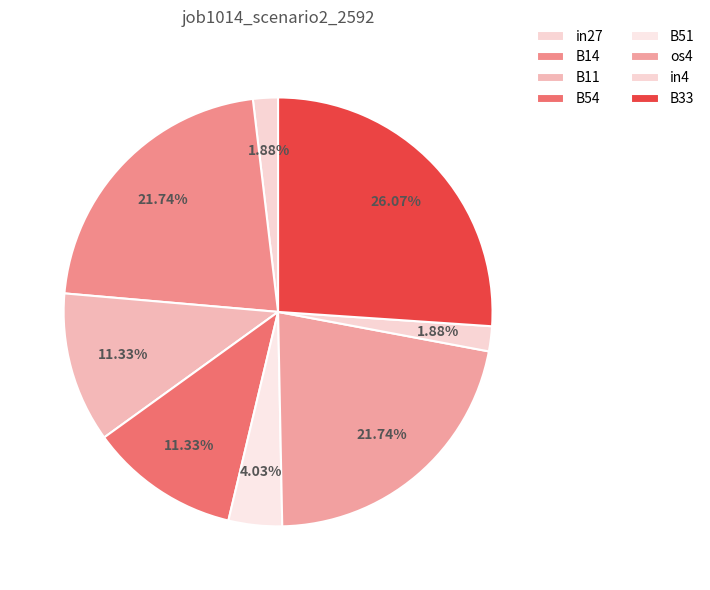

Which category has the biggest portion of the pie?

B33